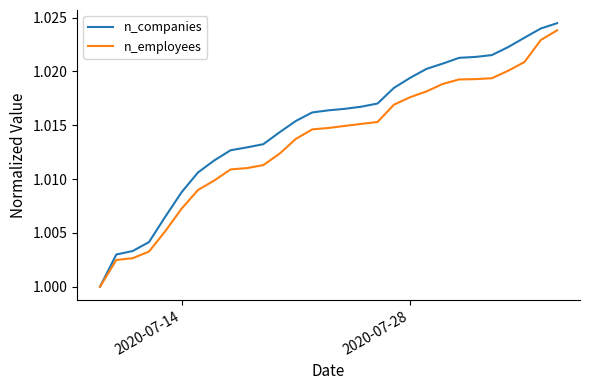

Which series has the widest spread of values?

n_companies